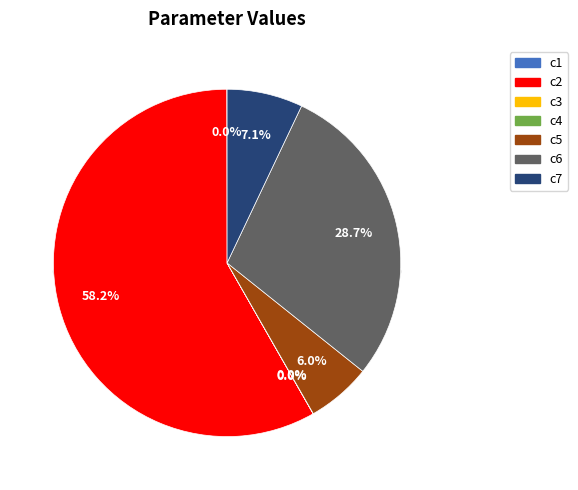

Which has a higher value, c2 or c3?

c2